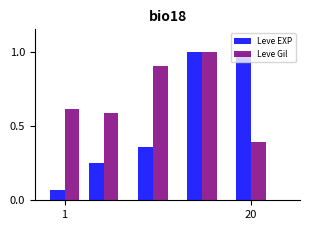

What is the difference between the second highest and second lowest values in the Leve EXP series?

0.7